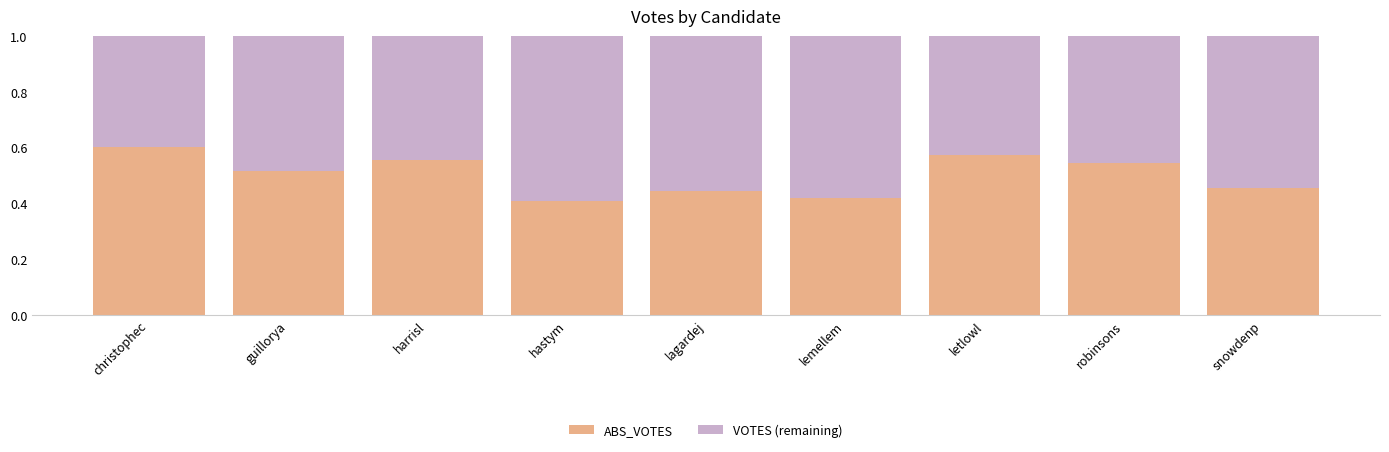

What is the total value across all series at lemellem?

1.0